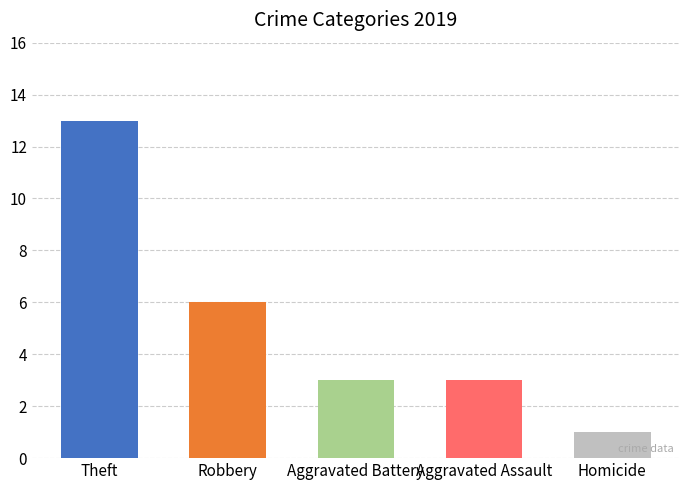

Reading right to left, transcribe all the data shown in this chart.

Homicide=1	Aggravated Assault=3	Aggravated Battery=3	Robbery=6	Theft=13